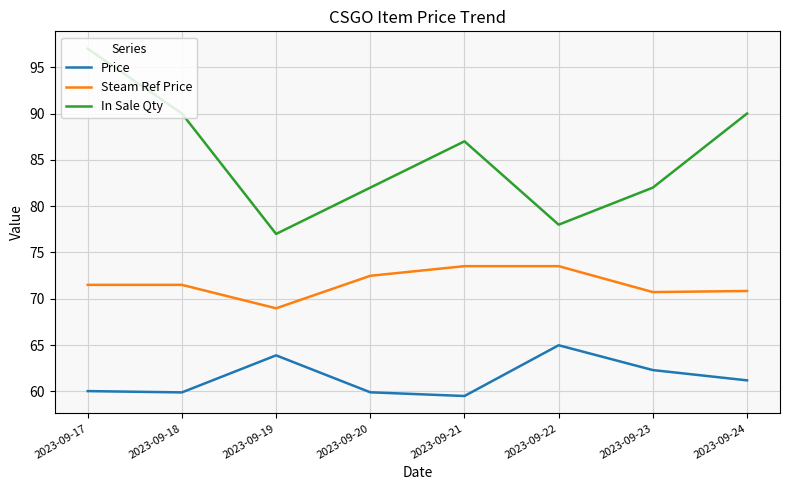

Which series changed the most between 2023-09-18 and 2023-09-23?

In Sale Qty